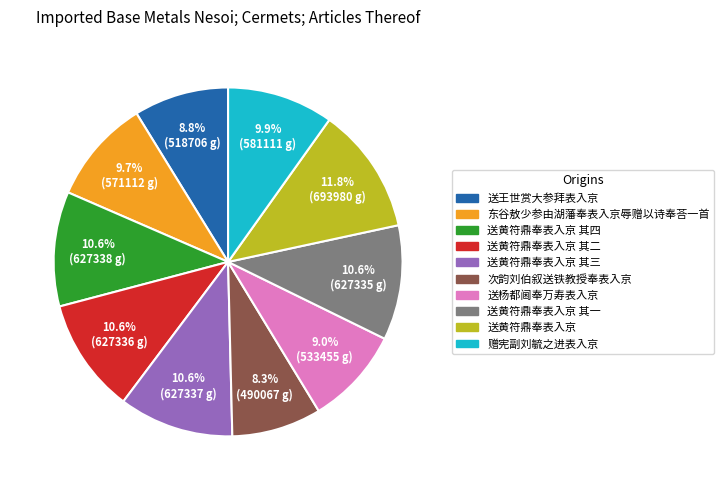

Which slice is the largest?

送黄符鼎奉表入京